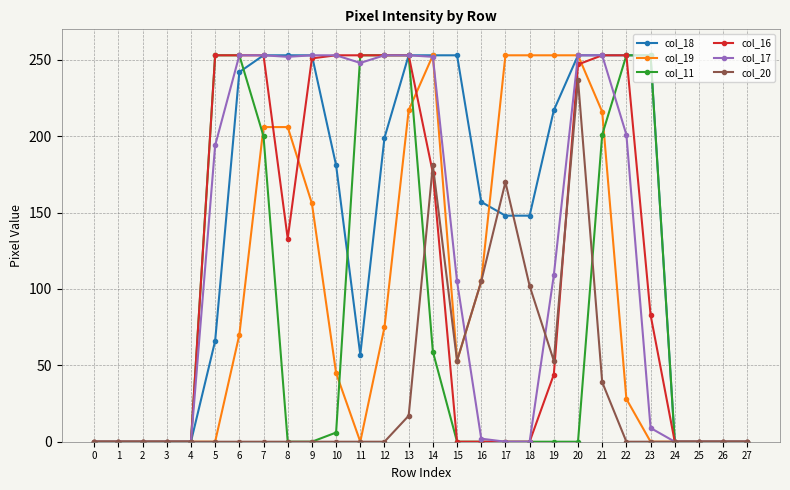

How many categories are shown in the chart?

28